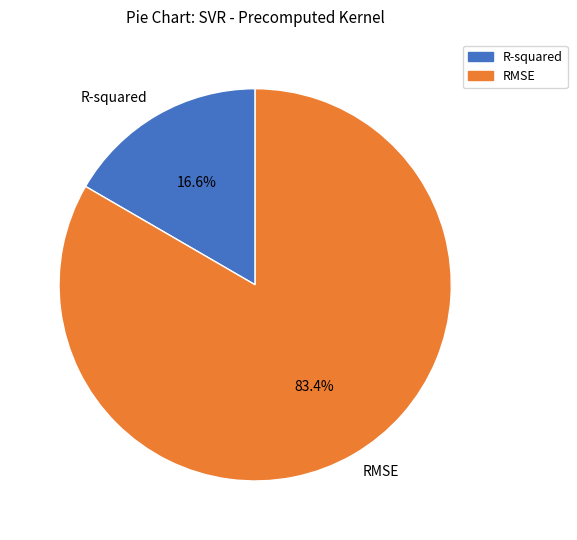

What percentage is the R-squared slice, to the nearest percent?

17%